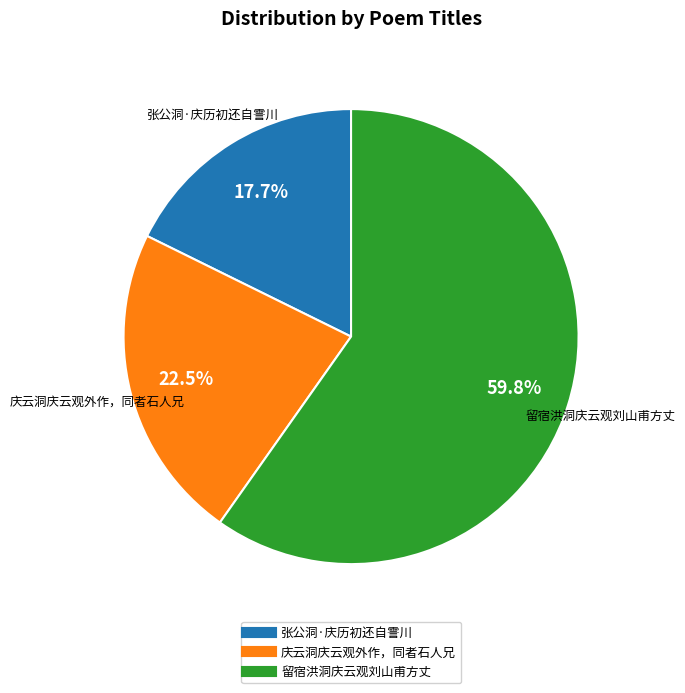

Which has a higher value, 庆云洞庆云观外作，同者石人兄 or 留宿洪洞庆云观刘山甫方丈?

留宿洪洞庆云观刘山甫方丈